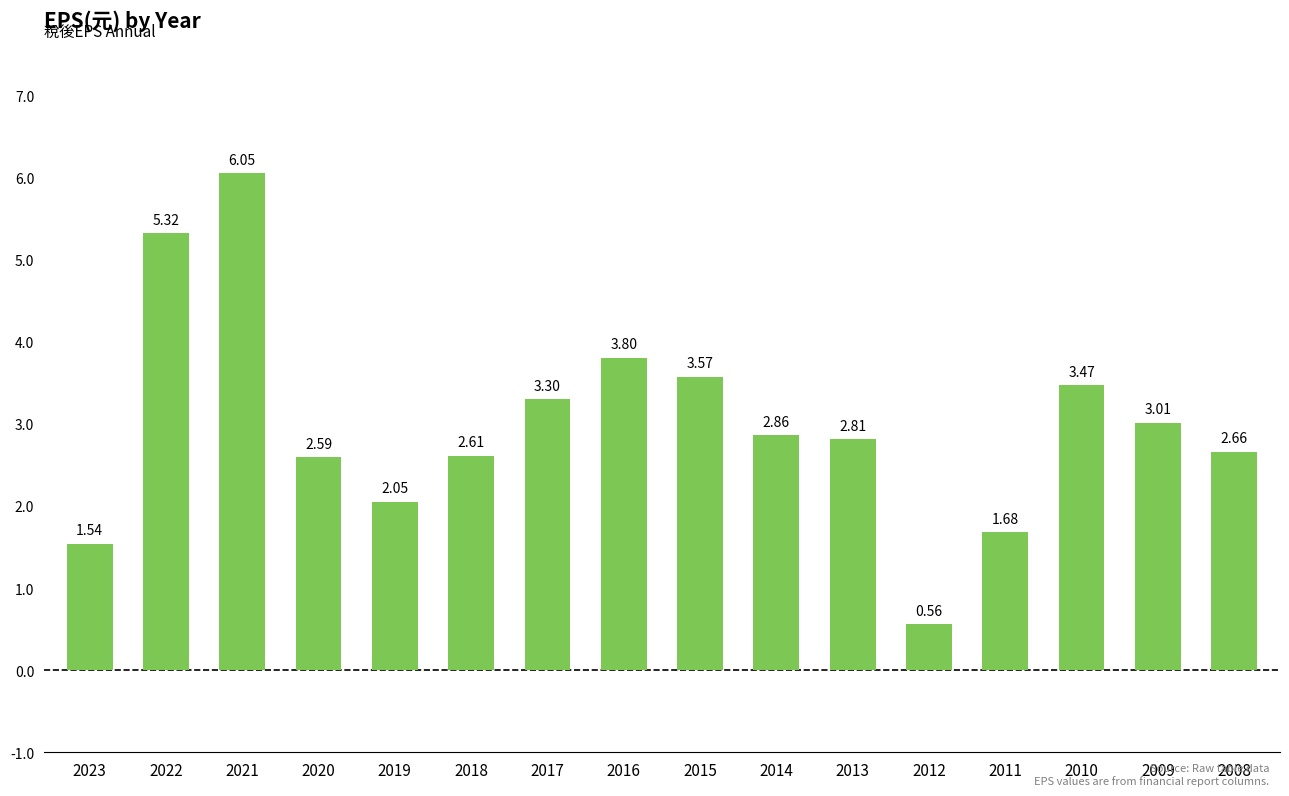

Rank the categories by value from highest to lowest.

2021, 2022, 2016, 2015, 2010, 2017, 2009, 2014, 2013, 2008, 2018, 2020, 2019, 2011, 2023, 2012